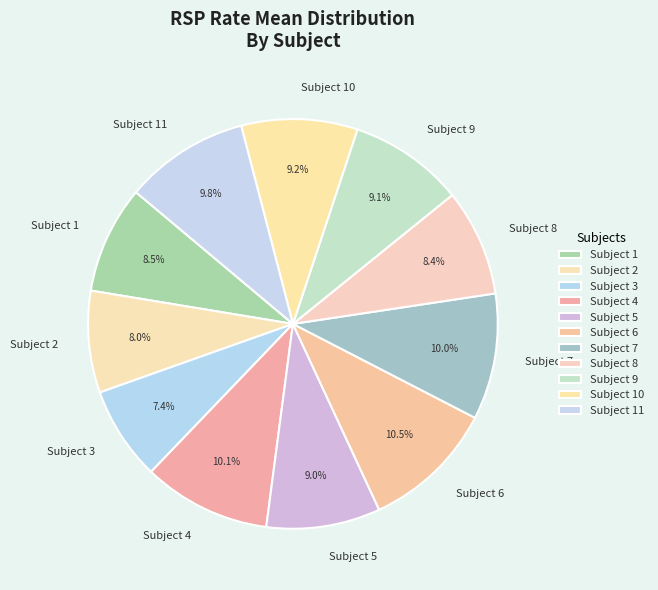

What is the smallest slice in the pie chart?

Subject 3